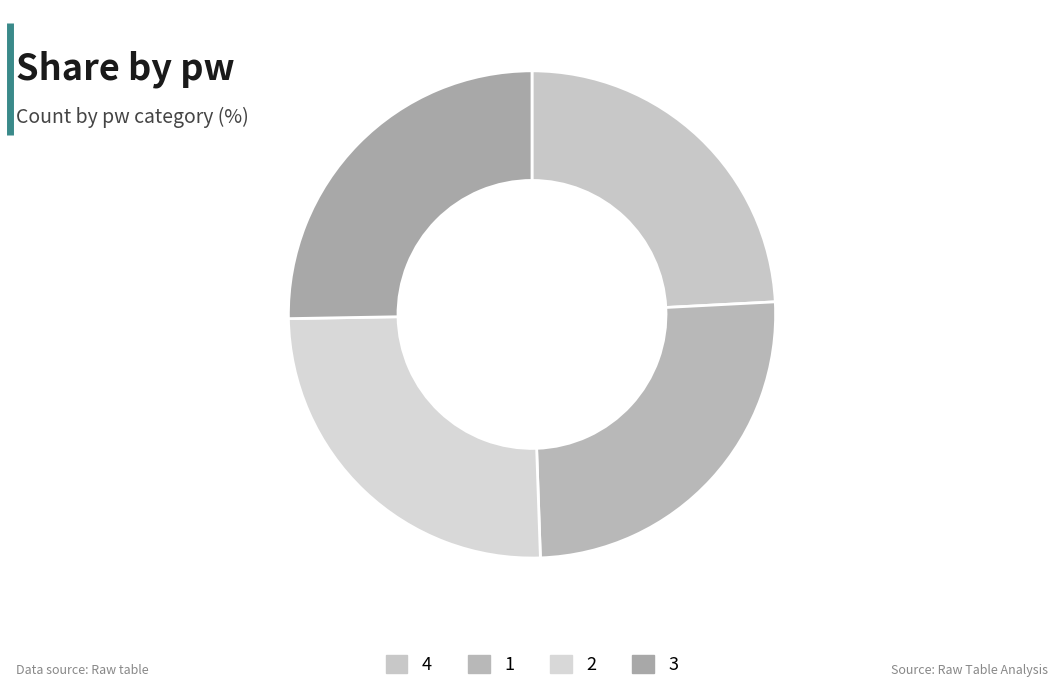

True or false: 3 accounts for 19% of the total.

False